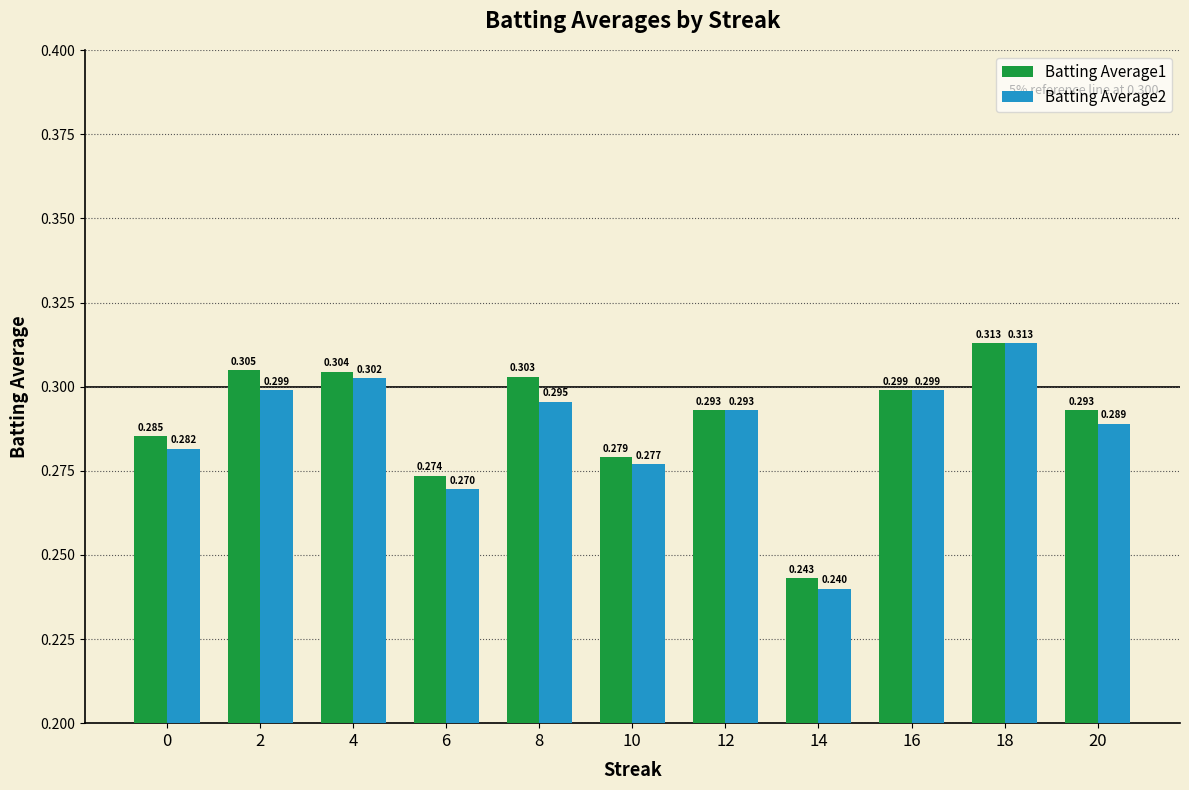

What are all the series names shown in the legend?

Batting Average1, Batting Average2